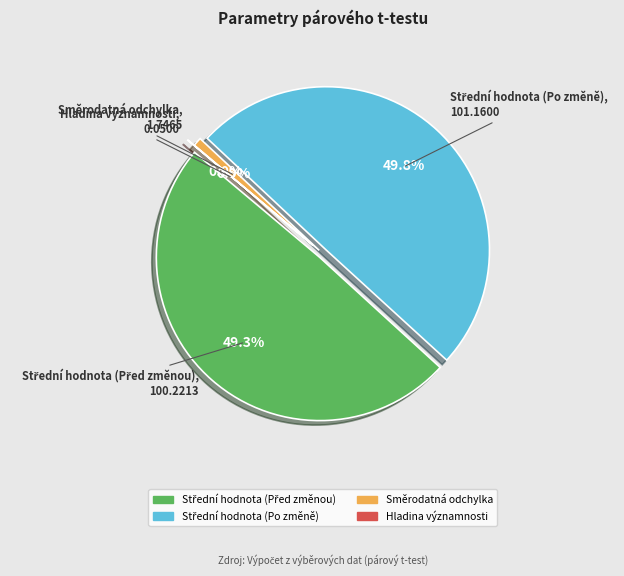

Rank the categories by value from highest to lowest.

Střední hodnota (Po změně), Střední hodnota (Před změnou), Směrodatná odchylka, Hladina významnosti